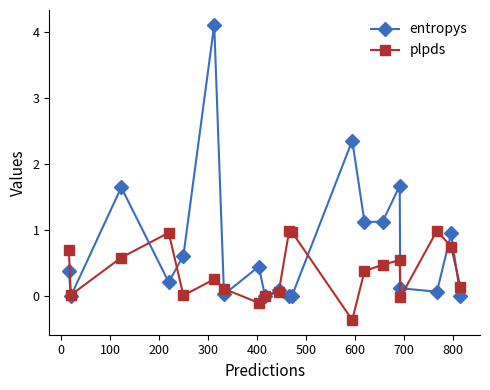

What are all the series names shown in the legend?

entropys, plpds